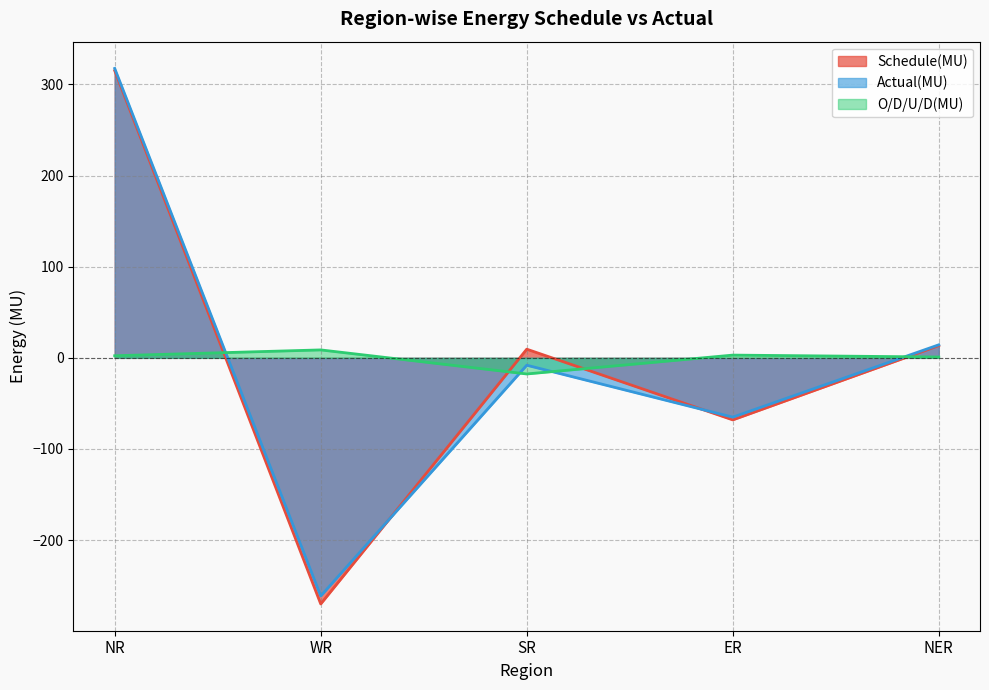

What are all the series names shown in the legend?

Schedule(MU), Actual(MU), O/D/U/D(MU)